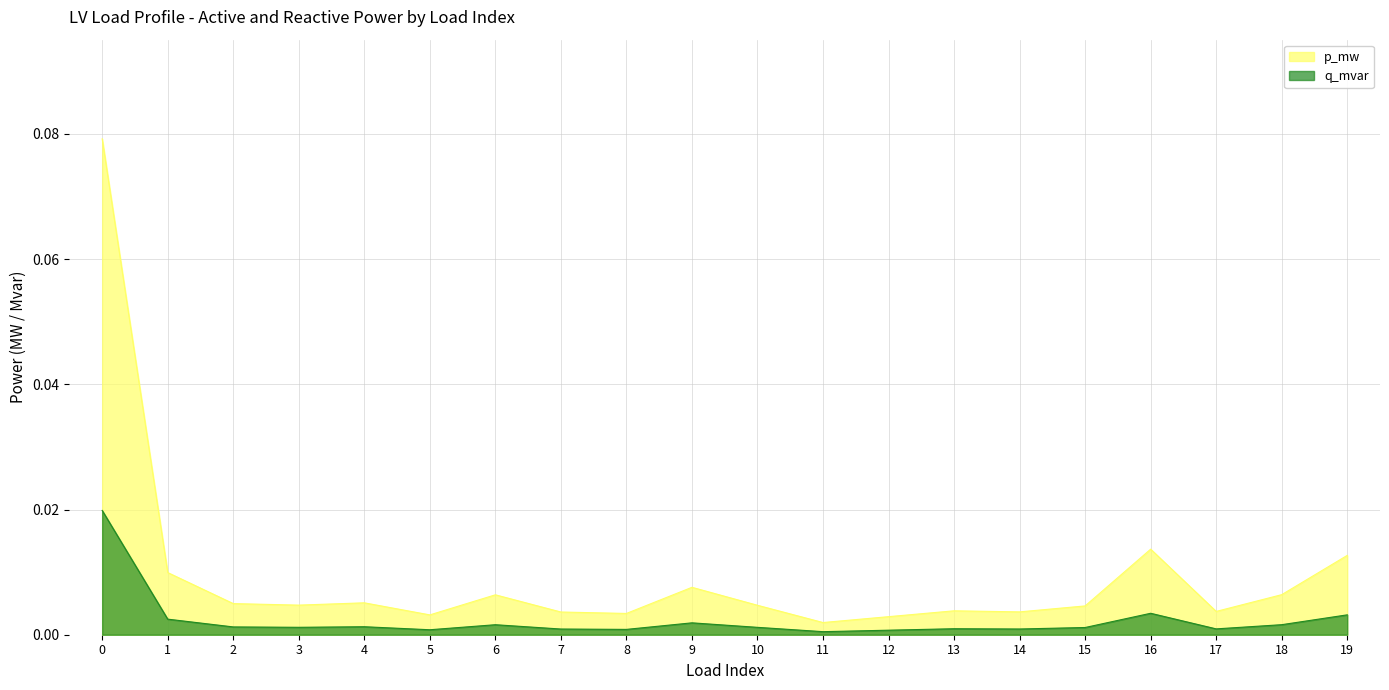

At 14, list the series in order from largest to smallest.

p_mw, q_mvar